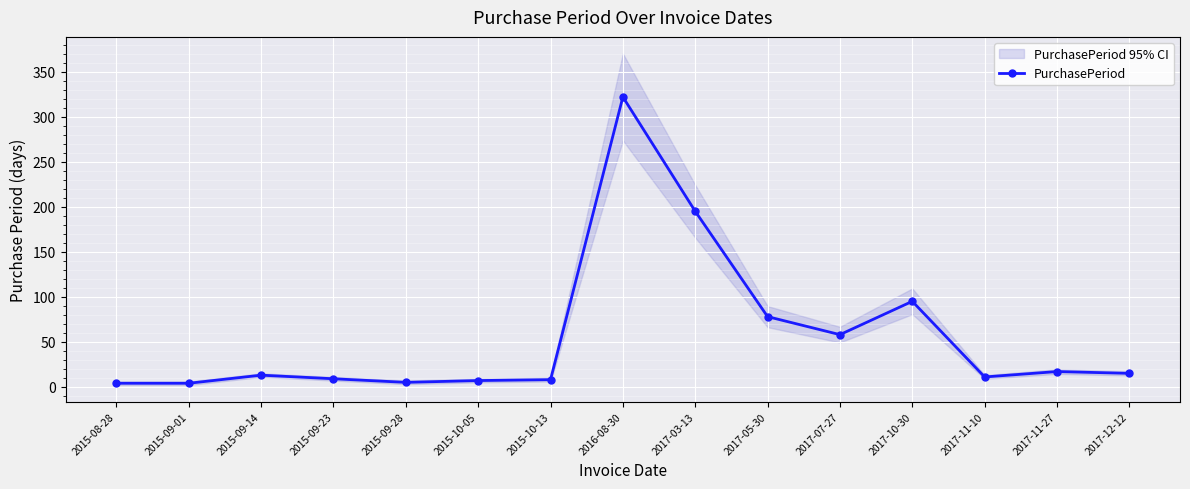

Which has a higher value, 2017-07-27 or 2015-10-13?

2017-07-27